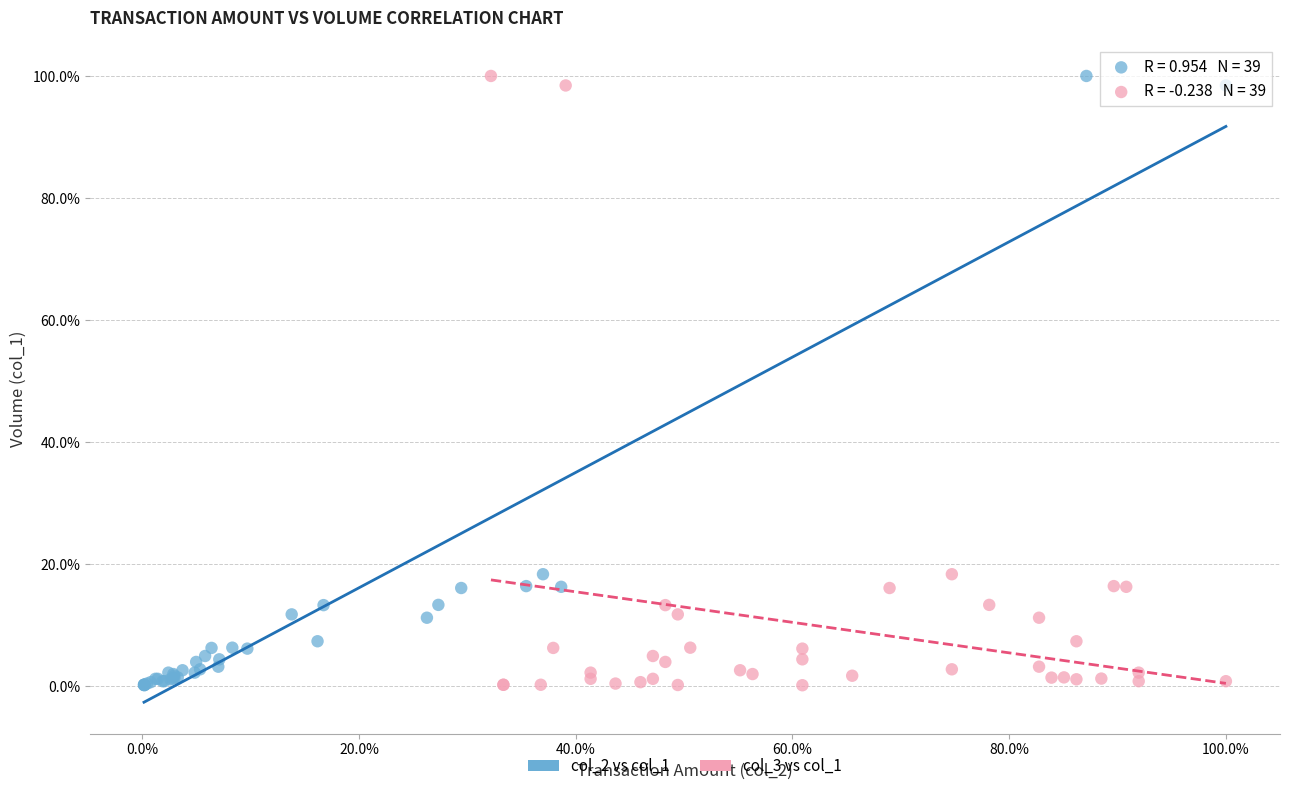

What are all the series names shown in the legend?

col_2 vs col_1, col_3 vs col_1